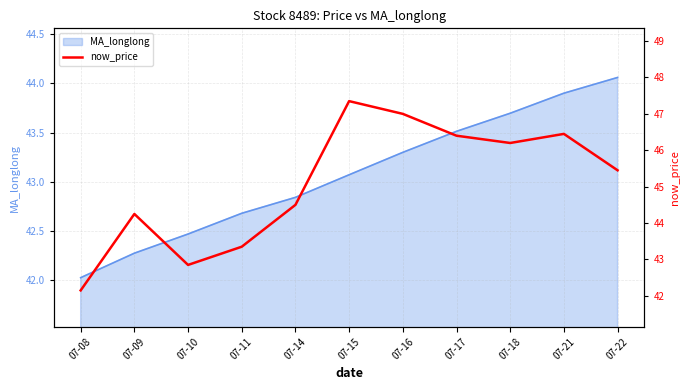

What is the minimum value shown in the chart?

42.1